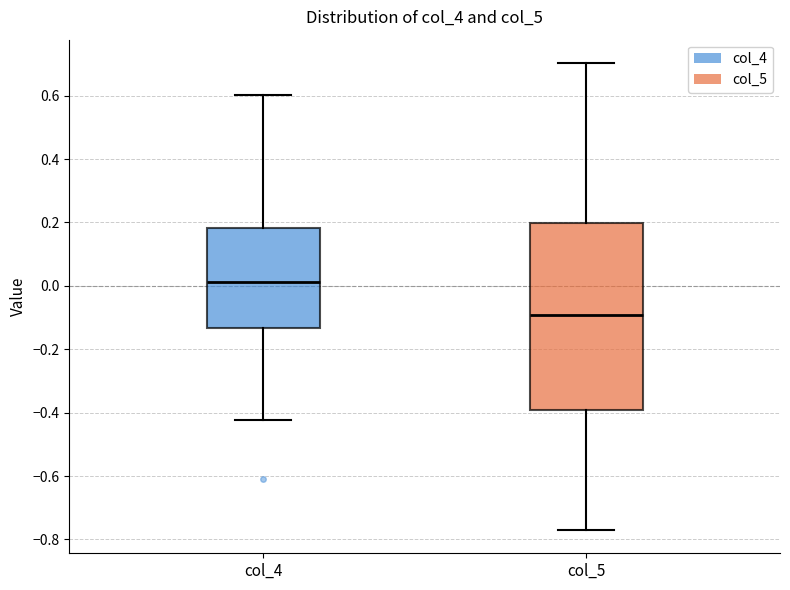

Where is the upper edge of the box for col_4 on the y-axis? The values are not printed on the chart, so give them approximately, as read against the axis.

0.18